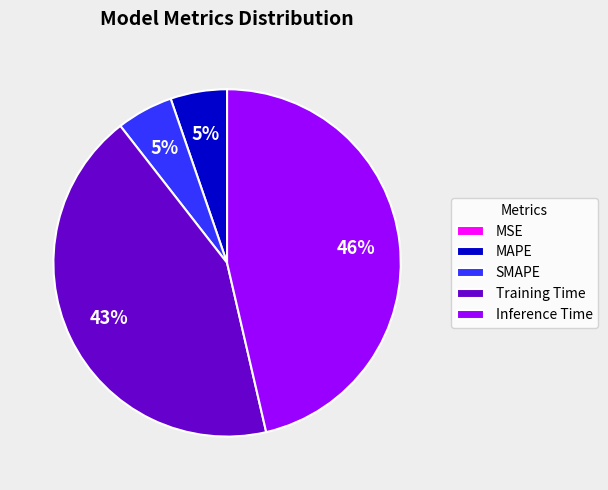

Which category has the biggest portion of the pie?

Inference Time